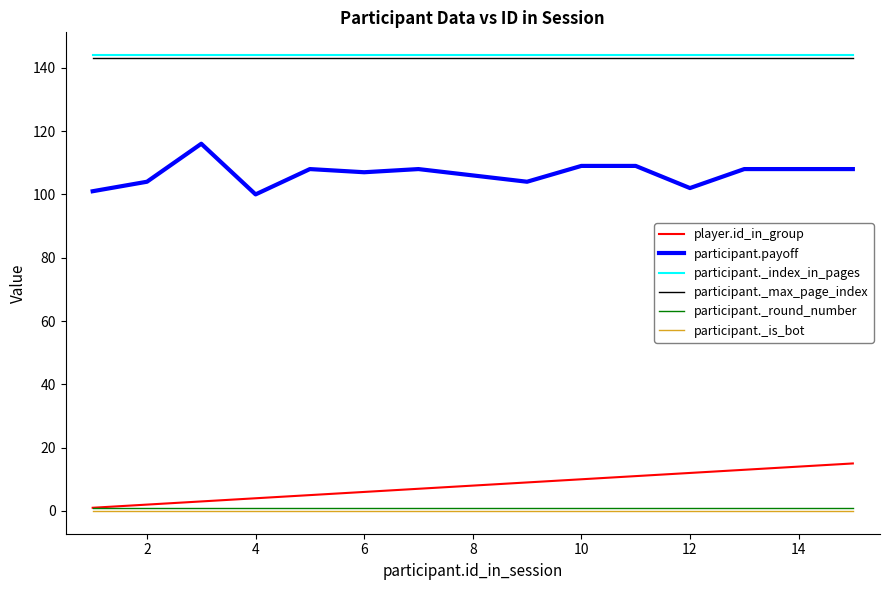

How many lines are shown in the chart?

6